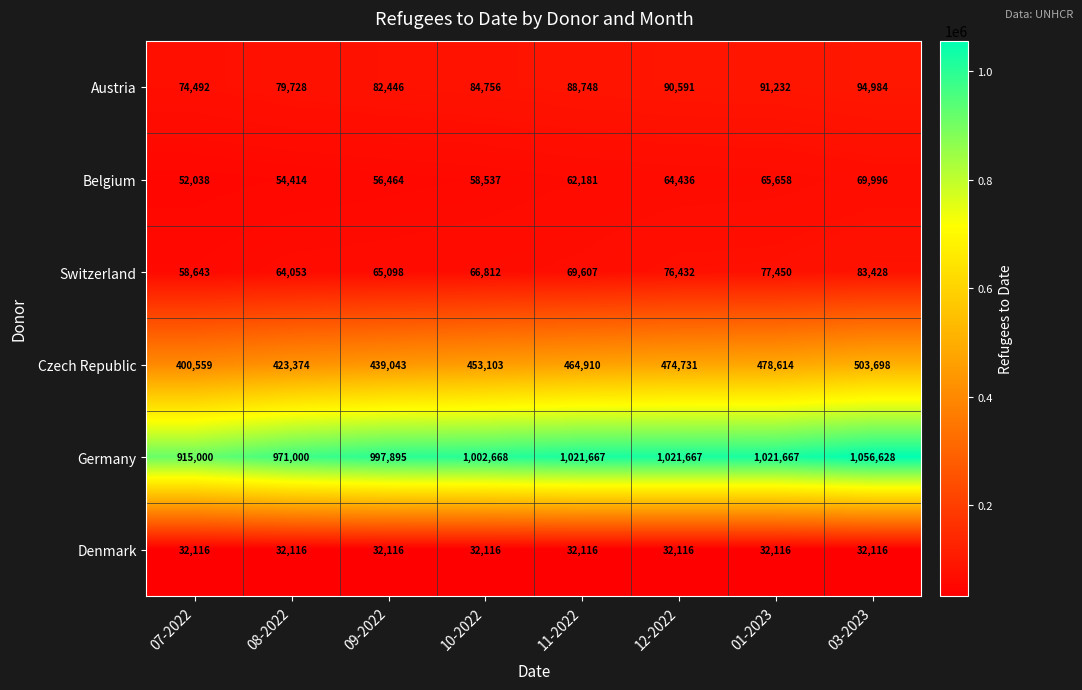

What is the smallest value displayed?

32116